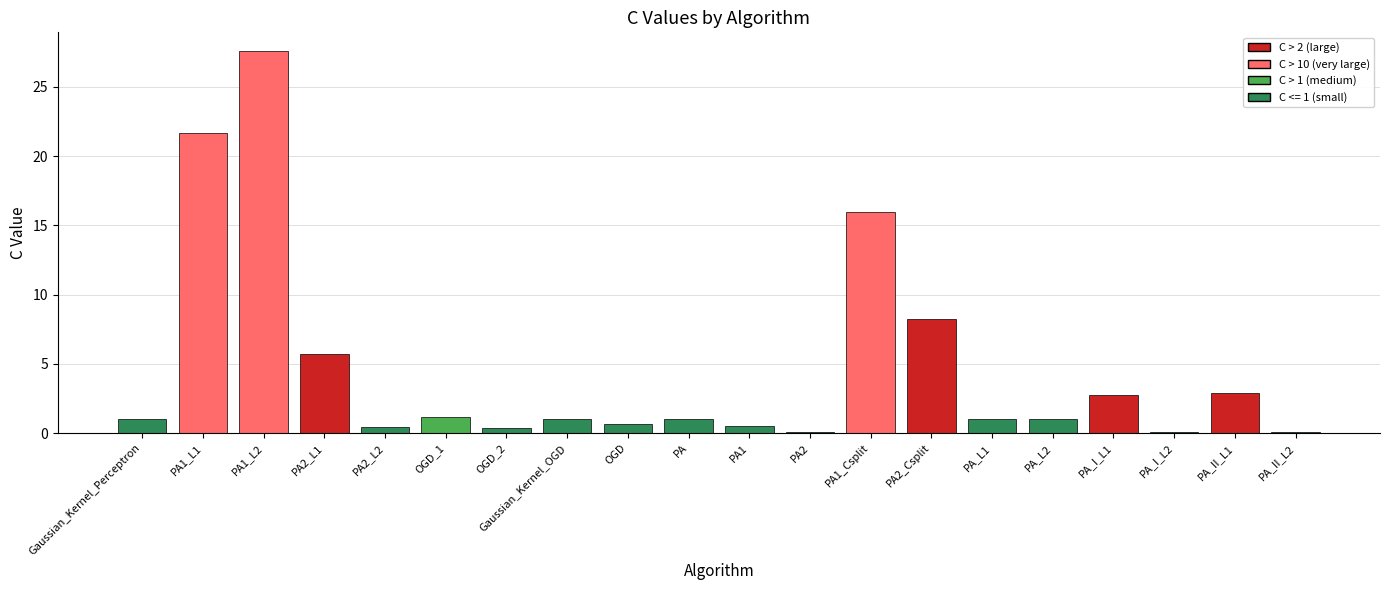

At which label is the value closest to 13?

PA1_Csplit